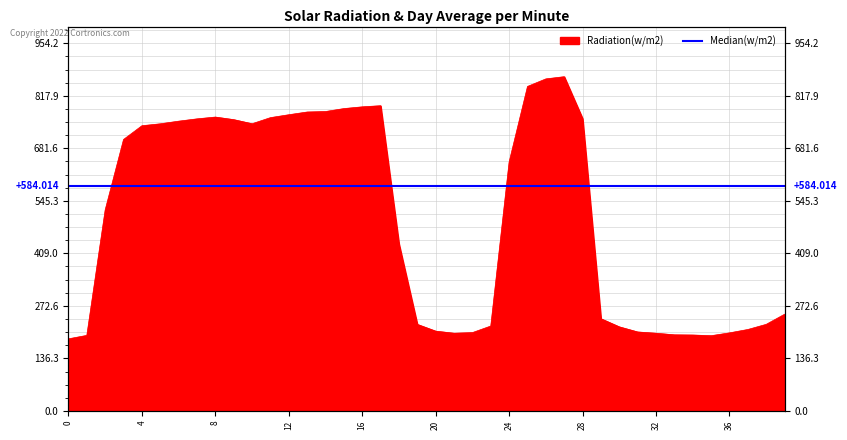

What is the sum of the values at 33 and 26?

1059.3